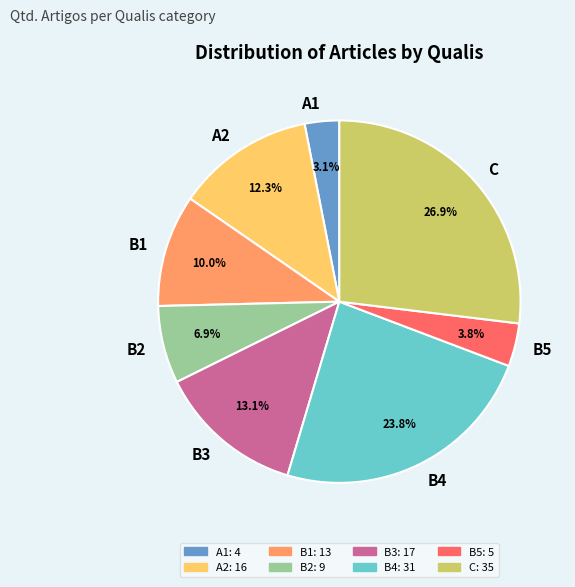

Which slice is the smallest?

A1